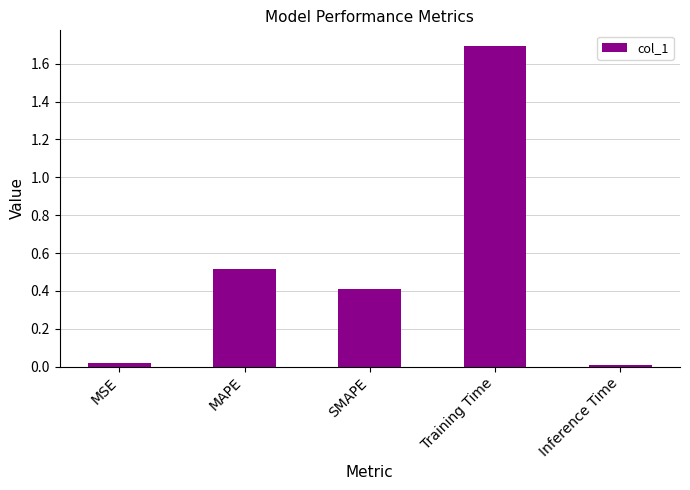

Between SMAPE and Training Time, which is larger?

Training Time